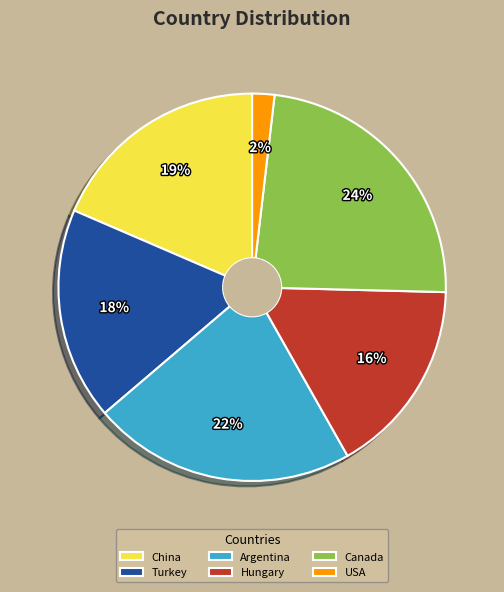

Is USA the majority of the pie?

No